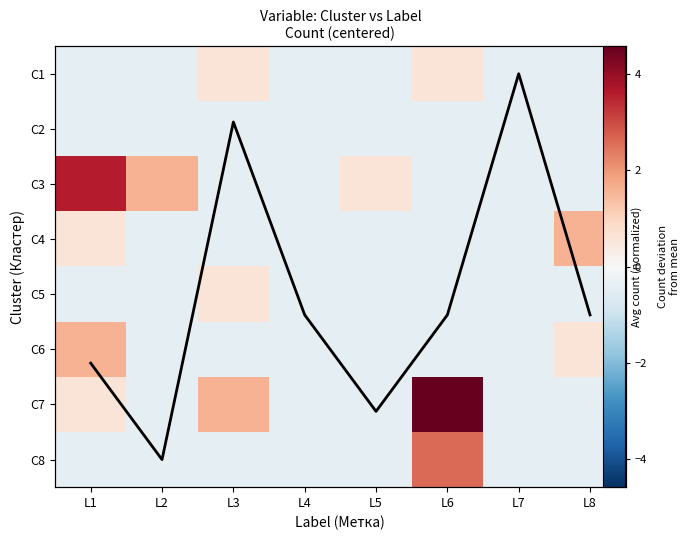

At which label does C1 reach its minimum?

L1